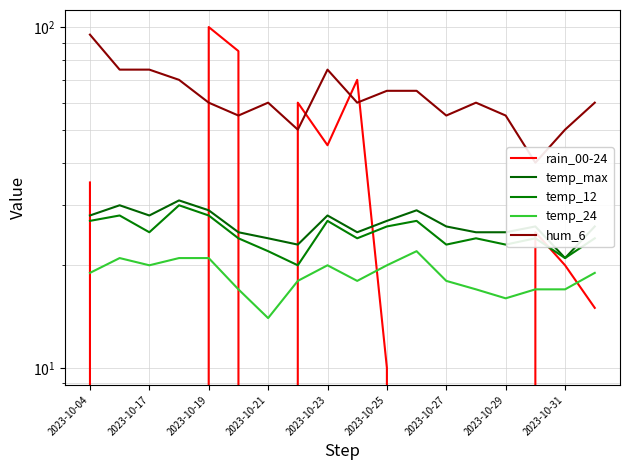

True or false: temp_12 and temp_24 cross at least once.

False